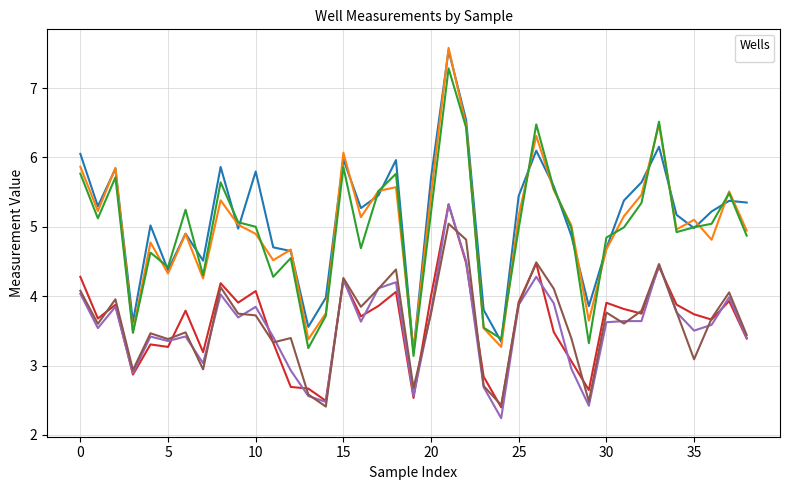

At which category is the sum across all series the highest?

21